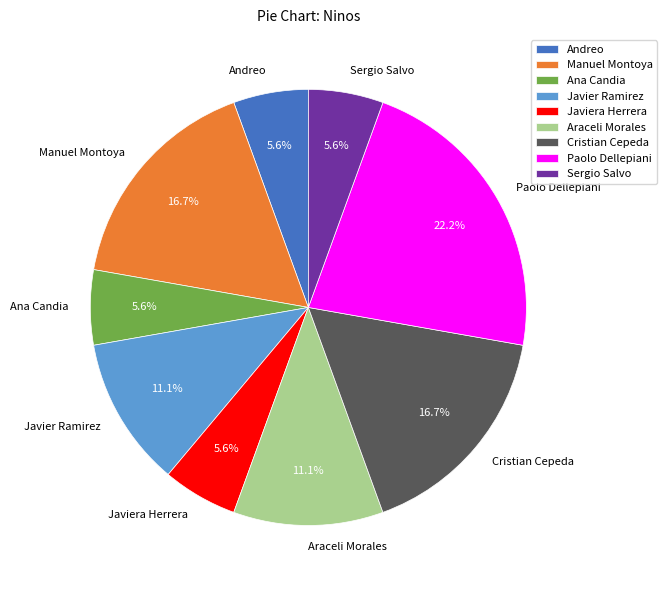

How many segments does this pie chart have?

9